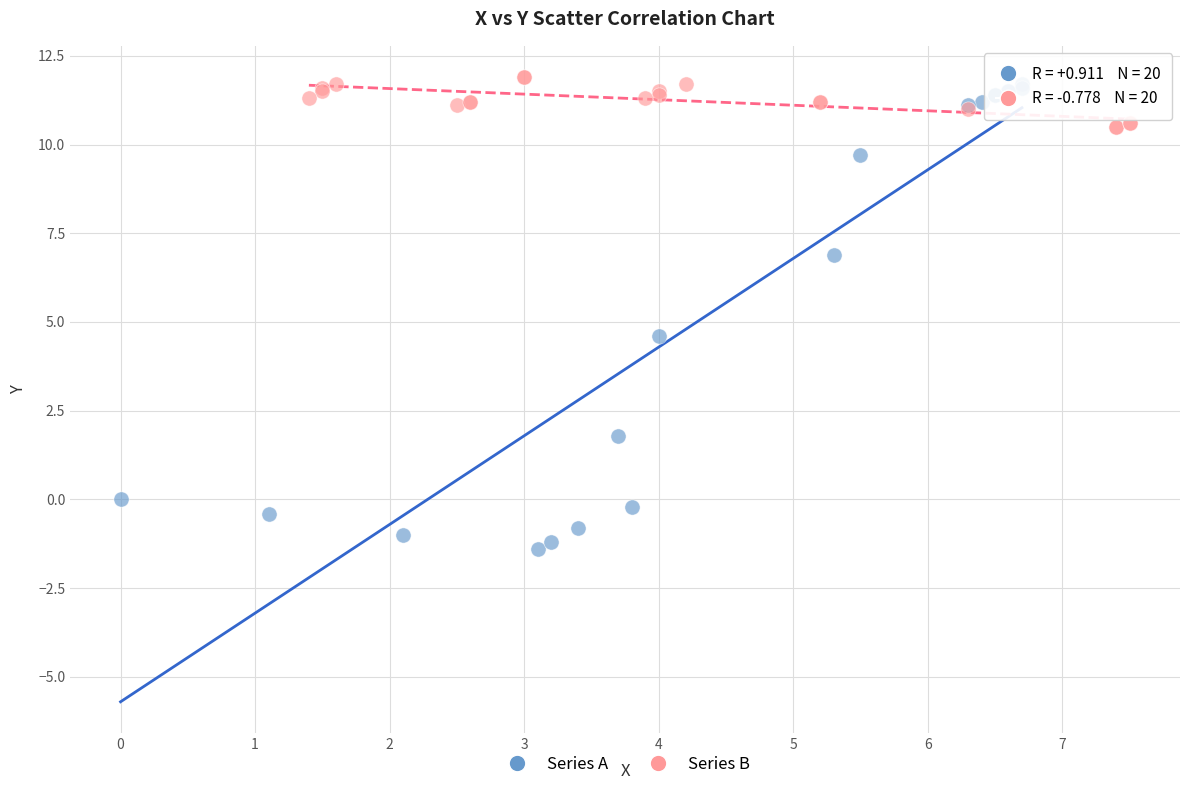

Which series has the largest Y range (max minus min)?

Series A